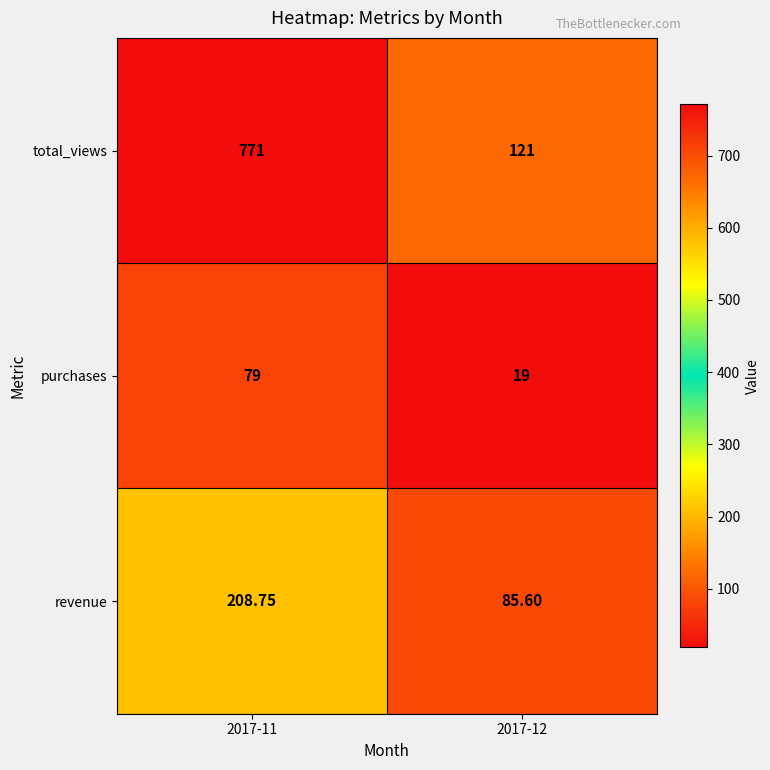

List the series in order of their peak value, lowest first.

purchases, revenue, total_views